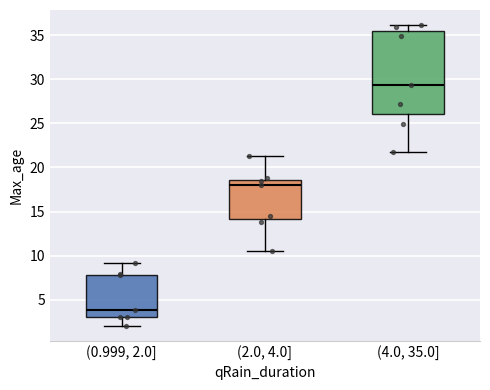

Which box is the tallest, from its lower edge to its upper edge?

(4.0, 35.0]